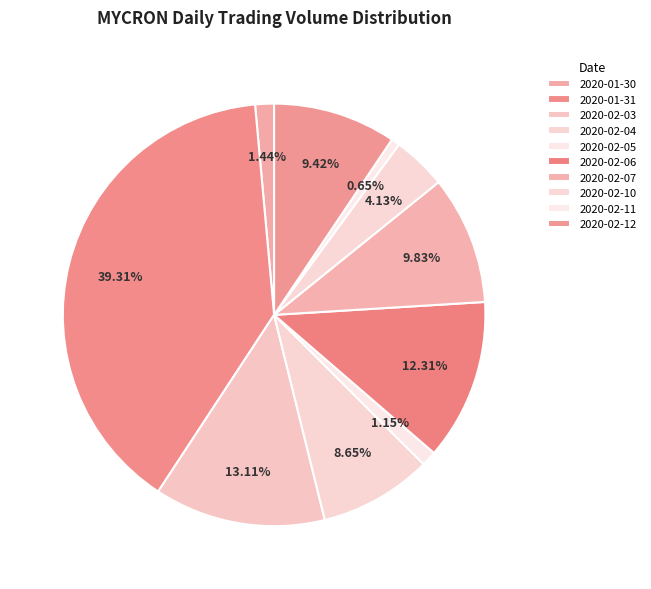

What portion of the pie excludes 2020-02-10?

95.9%